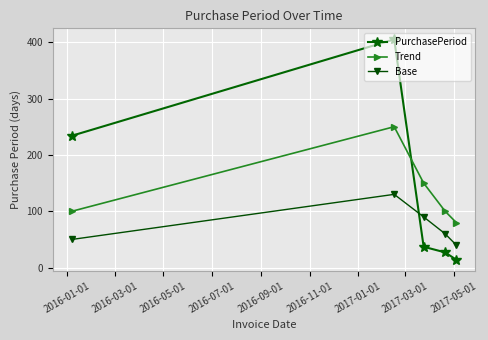

True or false: Trend and Base cross at least once.

False